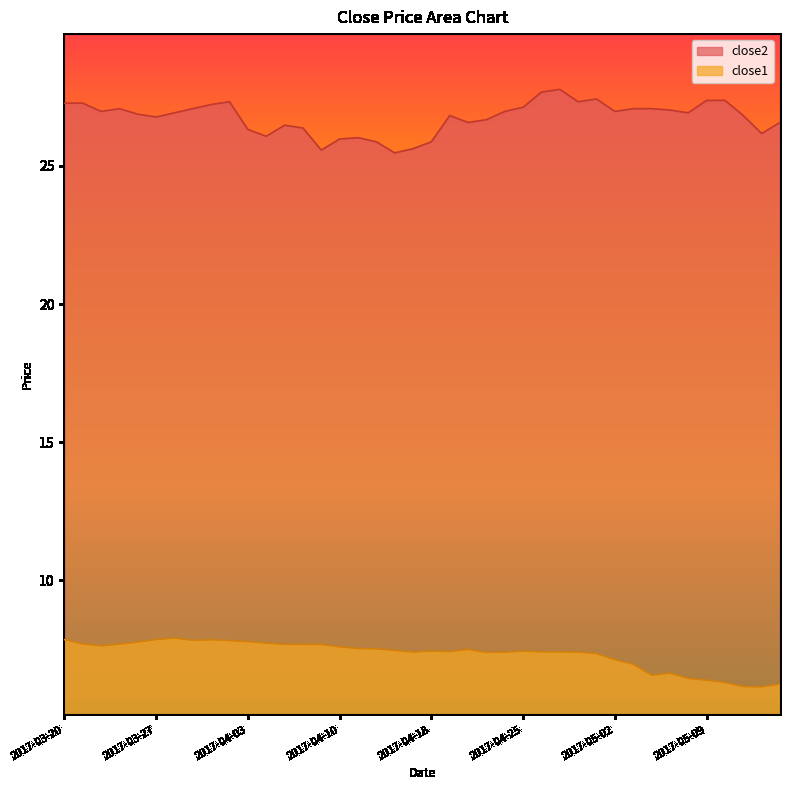

Reading right to left, list all the values displayed in this chart.

close1: 2017-05-15=6.2	2017-05-12=6.1	2017-05-11=6.2	2017-05-10=6.3	2017-05-09=6.4	2017-05-08=6.4	2017-05-05=6.6	2017-05-04=6.6	2017-05-03=7.0	2017-05-02=7.1	2017-05-01=7.3	2017-04-28=7.4	2017-04-27=7.4	2017-04-26=7.4	2017-04-25=7.4	2017-04-24=7.4	2017-04-21=7.4	2017-04-20=7.5	2017-04-19=7.4	2017-04-18=7.4	2017-04-17=7.4	2017-04-13=7.5	2017-04-12=7.5	2017-04-11=7.5	2017-04-10=7.6	2017-04-07=7.7	2017-04-06=7.7	2017-04-05=7.7	2017-04-04=7.7	2017-04-03=7.8	2017-03-31=7.8	2017-03-30=7.8	2017-03-29=7.8	2017-03-28=7.9	2017-03-27=7.9	2017-03-24=7.8	2017-03-23=7.7	2017-03-22=7.6	2017-03-21=7.7	2017-03-20=7.8
close2: 2017-05-15=26.6	2017-05-12=26.2	2017-05-11=26.8	2017-05-10=27.4	2017-05-09=27.4	2017-05-08=26.9	2017-05-05=27.0	2017-05-04=27.1	2017-05-03=27.1	2017-05-02=27.0	2017-05-01=27.4	2017-04-28=27.3	2017-04-27=27.8	2017-04-26=27.7	2017-04-25=27.1	2017-04-24=27.0	2017-04-21=26.7	2017-04-20=26.6	2017-04-19=26.8	2017-04-18=25.9	2017-04-17=25.6	2017-04-13=25.5	2017-04-12=25.9	2017-04-11=26.0	2017-04-10=26.0	2017-04-07=25.6	2017-04-06=26.4	2017-04-05=26.5	2017-04-04=26.1	2017-04-03=26.3	2017-03-31=27.3	2017-03-30=27.2	2017-03-29=27.1	2017-03-28=26.9	2017-03-27=26.8	2017-03-24=26.9	2017-03-23=27.1	2017-03-22=27.0	2017-03-21=27.3	2017-03-20=27.3